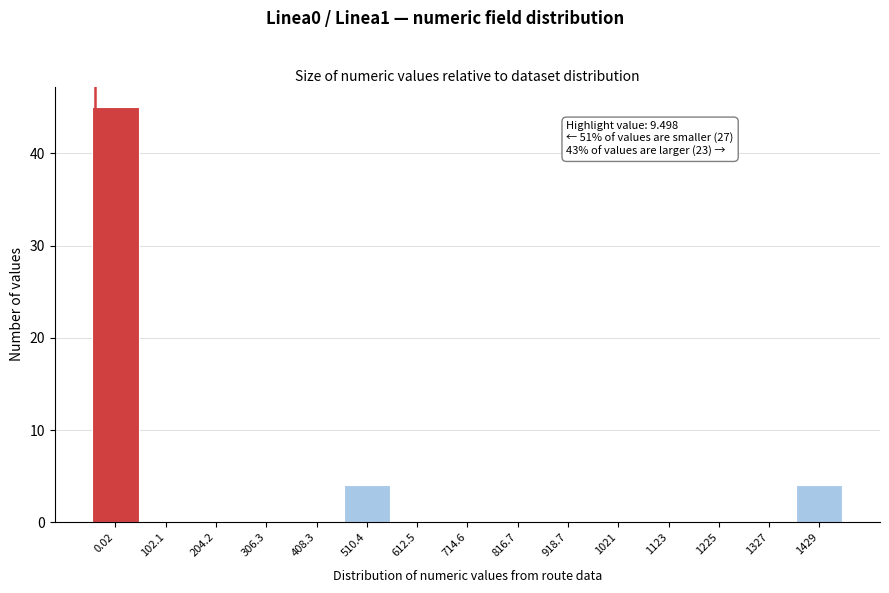

Reading left to right, list all the values displayed in this chart.

0.02=45	102.1=0	204.2=0	306.3=0	408.3=0	510.4=4	612.5=0	714.6=0	816.7=0	918.7=0	1021=0	1123=0	1225=0	1327=0	1429=4